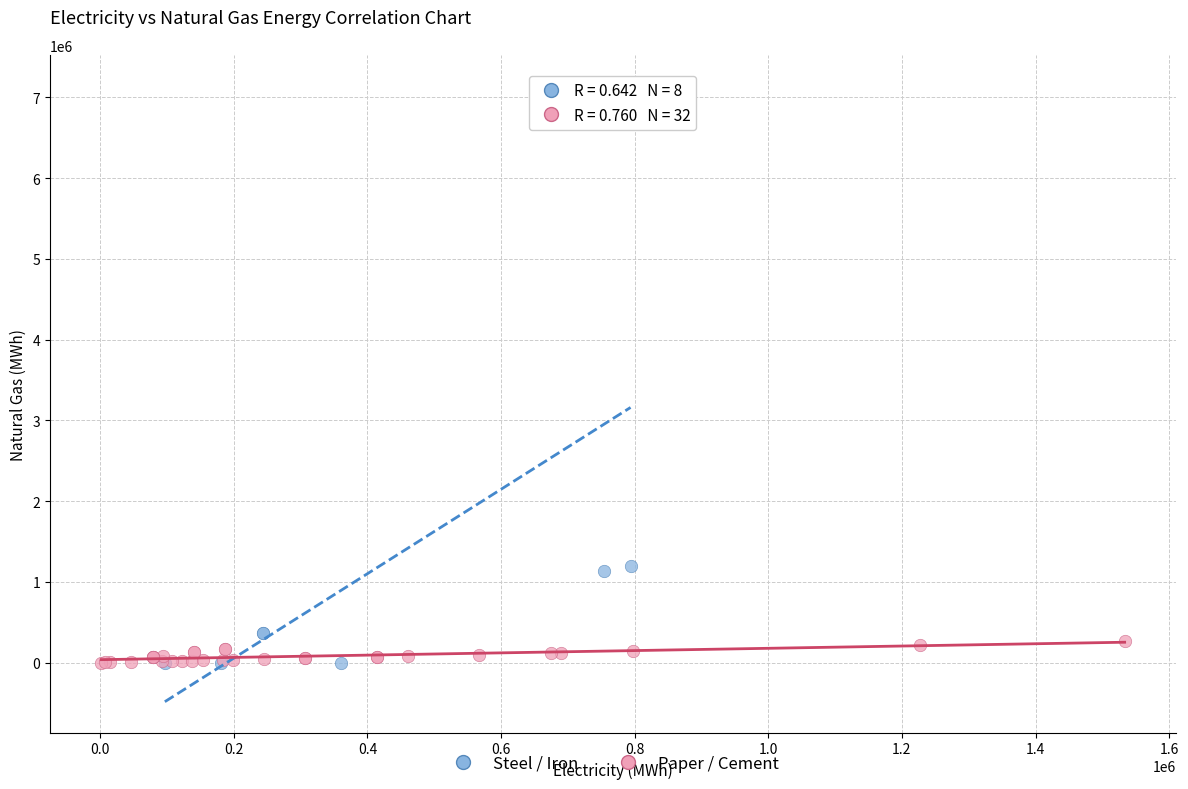

Which series has the widest spread of Y values?

Steel / Iron